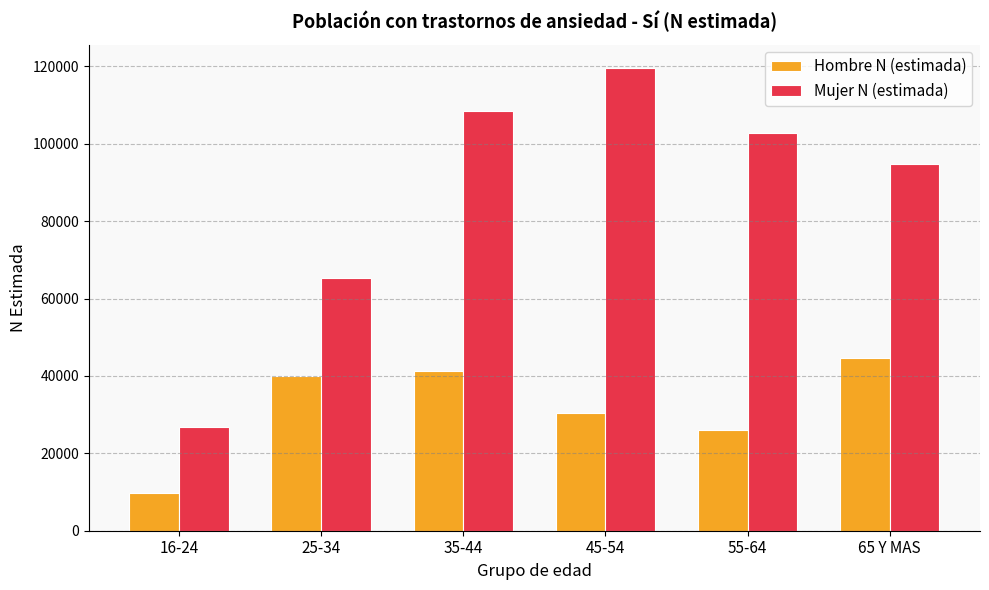

What position from the right is 65 Y MAS?

1